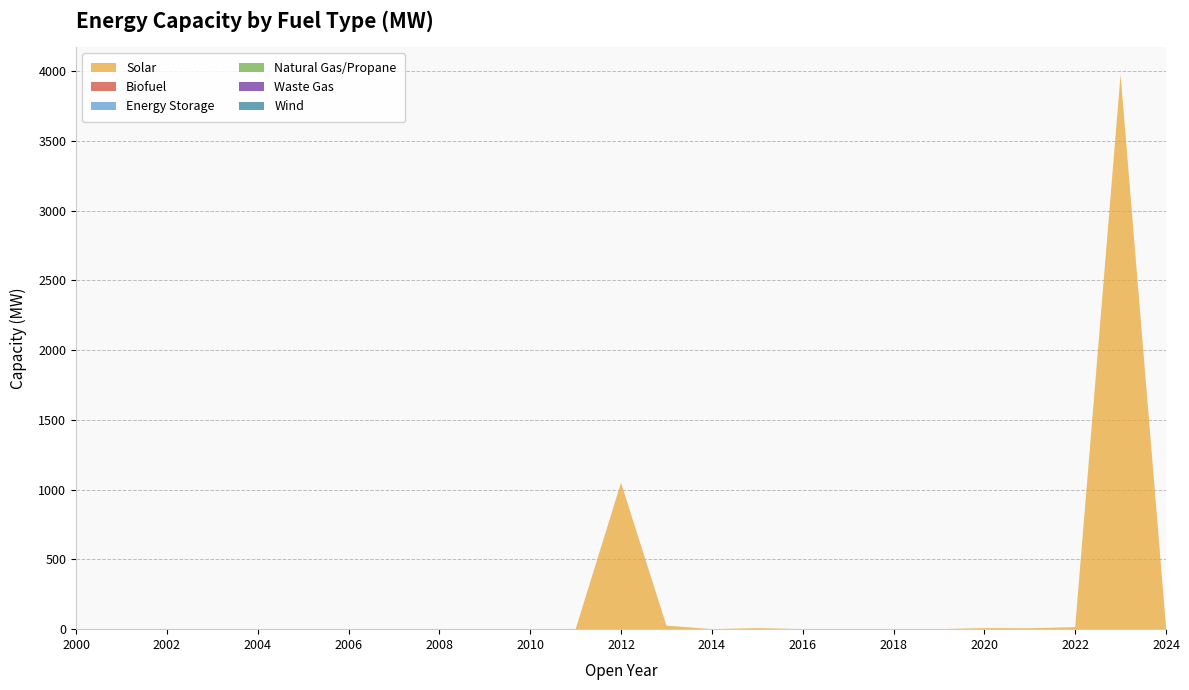

Reading left to right, list all the values displayed in this chart.

Solar: 0.0	0.0	0.0	0.0	0.0	0.0	0.0	0.0	0.0	0.0	0.0	0.0	1050.0	25.9	0.0	7.6	0.0	0.0	0.0	0.0	7.7	6.4	14.6	3975.0	18.9
Biofuel: 0.0	0.0	0.0	0.0	0.0	0.0	0.0	0.0	0.0	0.0	0.0	0.0	0.0	0.0	0.0	0.0	0.0	0.0	0.0	0.0	0.0	0.0	0.0	0.0	0.0
Energy Storage: 0.0	0.0	0.0	0.0	0.0	0.0	0.0	0.0	0.0	0.0	0.0	0.0	0.0	0.0	0.0	0.0	0.0	0.0	0.0	0.0	0.0	0.0	0.0	0.0	0.0
Natural Gas/Propane: 0.0	0.0	0.0	0.0	0.0	0.0	0.0	0.0	0.0	0.0	0.0	0.0	0.0	0.0	0.0	0.0	0.0	0.0	0.0	0.0	0.0	0.0	0.0	0.0	0.0
Waste Gas: 0.0	0.0	0.0	0.0	0.0	0.0	0.0	0.0	0.0	0.0	0.0	0.0	0.0	0.0	0.0	0.0	0.0	0.0	0.0	0.0	0.0	0.0	0.0	0.0	0.0
Wind: 0.0	0.0	0.0	0.0	0.0	0.0	0.0	0.0	0.0	0.0	0.0	0.0	0.0	0.0	0.0	0.0	0.0	0.0	0.0	0.0	0.0	0.0	0.0	0.0	0.0